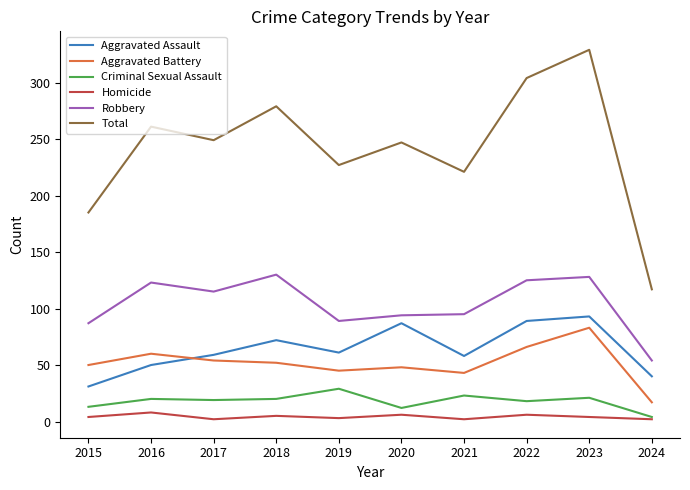

At which category is the sum across all series the highest?

2023